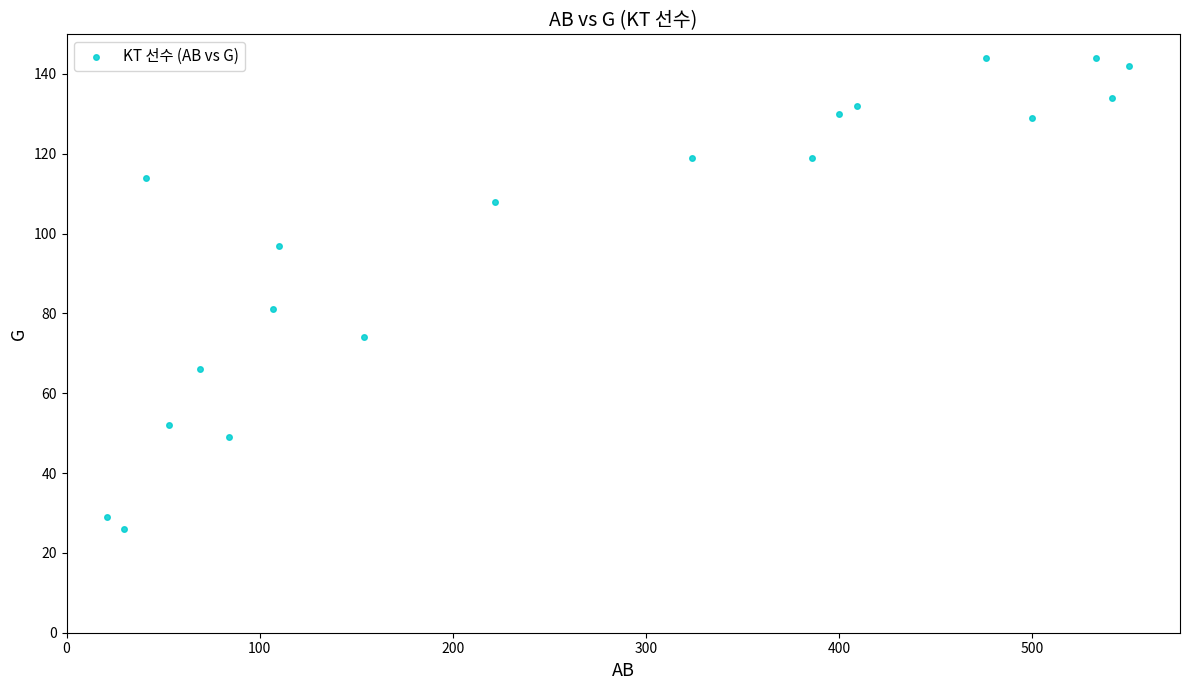

What is the range of X values (max minus min)?

529